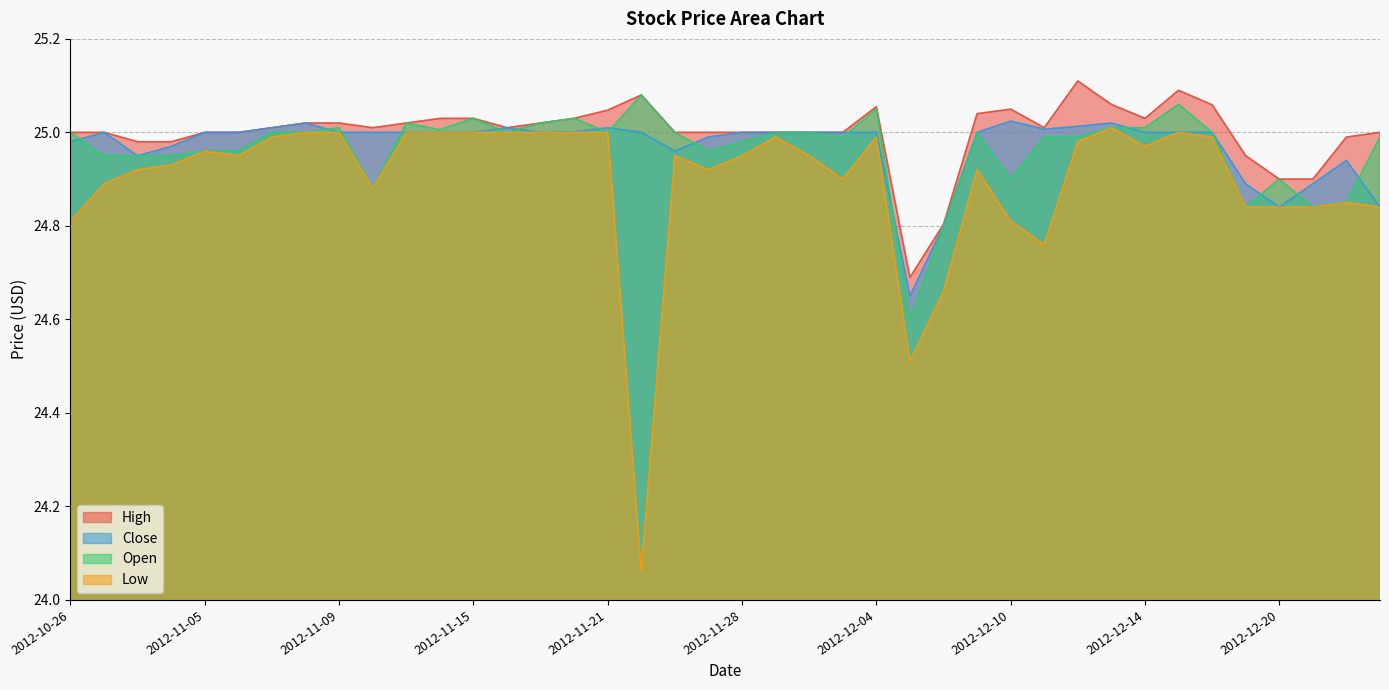

Reading left to right, what are all the values shown in this chart?

High: 25.0	25.0	25.0	25.0	25.0	25.0	25.0	25.0	25.0	25.0	25.0	25.0	25.0	25.0	25.0	25.0	25.0	25.1	25.0	25.0	25.0	25.0	25.0	25.0	25.1	24.7	24.8	25.0	25.0	25.0	25.1	25.1	25.0	25.1	25.1	24.9	24.9	24.9	25.0	25.0
Close: 25.0	25.0	24.9	25.0	25.0	25.0	25.0	25.0	25.0	25.0	25.0	25.0	25.0	25.0	25.0	25.0	25.0	25.0	25.0	25.0	25.0	25.0	25.0	25.0	25.0	24.6	24.8	25.0	25.0	25.0	25.0	25.0	25.0	25.0	25.0	24.9	24.8	24.9	24.9	24.8
Open: 25.0	24.9	24.9	24.9	25.0	25.0	25.0	25.0	25.0	24.9	25.0	25.0	25.0	25.0	25.0	25.0	25.0	25.1	25.0	25.0	25.0	25.0	25.0	25.0	25.1	24.6	24.8	25.0	24.9	25.0	25.0	25.0	25.0	25.1	25.0	24.8	24.9	24.8	24.9	25.0
Low: 24.8	24.9	24.9	24.9	25.0	24.9	25.0	25.0	25.0	24.9	25.0	25.0	25.0	25.0	25.0	25.0	25.0	24.1	24.9	24.9	24.9	25.0	24.9	24.9	25.0	24.5	24.7	24.9	24.8	24.8	25.0	25.0	25.0	25.0	25.0	24.8	24.8	24.8	24.9	24.8